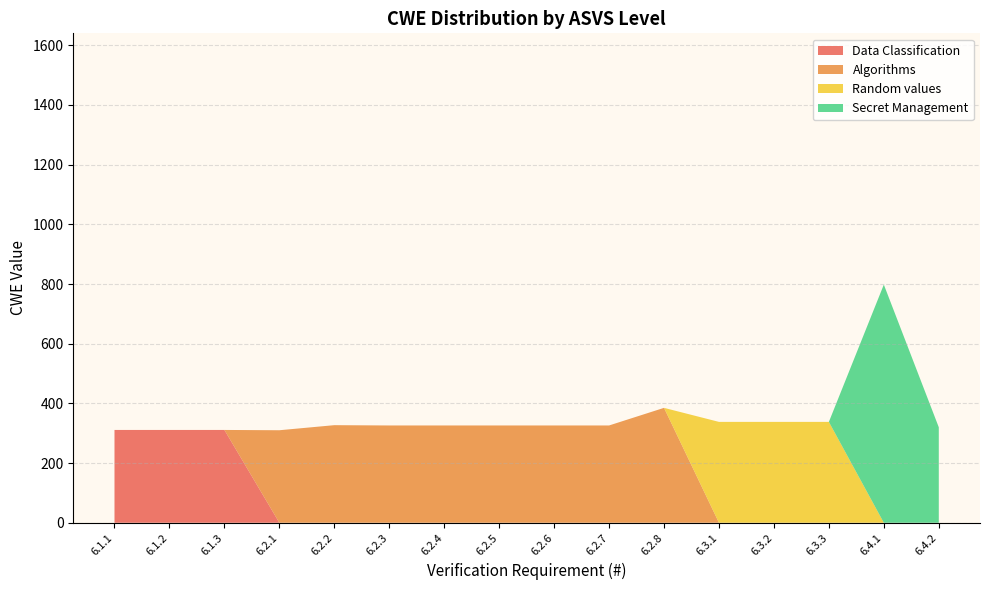

Reading right to left, extract all data points from this chart.

6.4.2=320	6.4.1=798	6.3.3=338	6.3.2=338	6.3.1=338	6.2.8=385	6.2.7=326	6.2.6=326	6.2.5=326	6.2.4=326	6.2.3=326	6.2.2=327	6.2.1=310	6.1.3=311	6.1.2=311	6.1.1=311